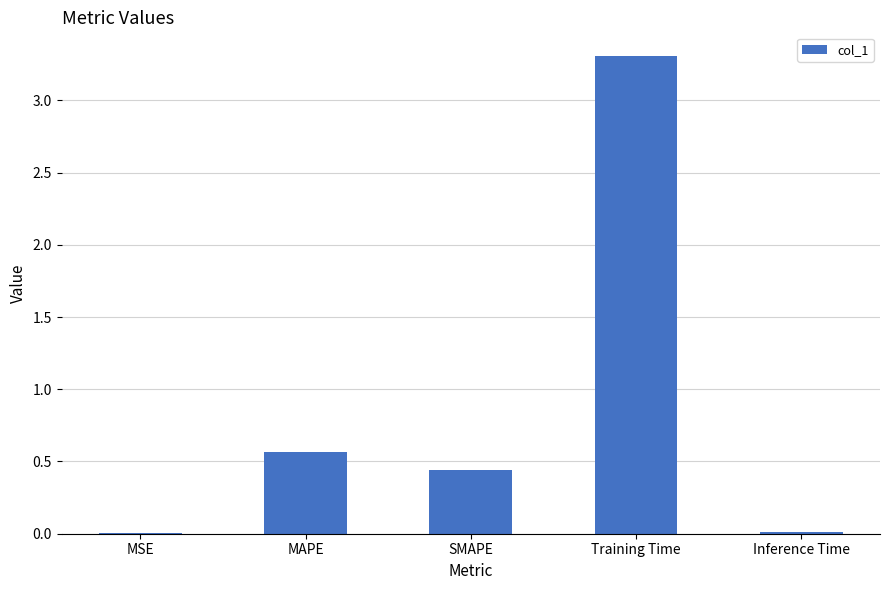

The chart shows a value of 1.2 at Training Time. True or false?

False